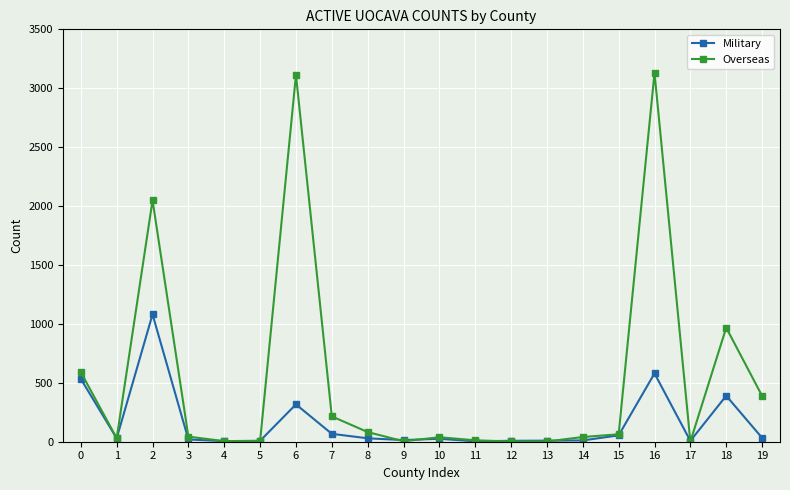

What is the greatest value displayed?

3131